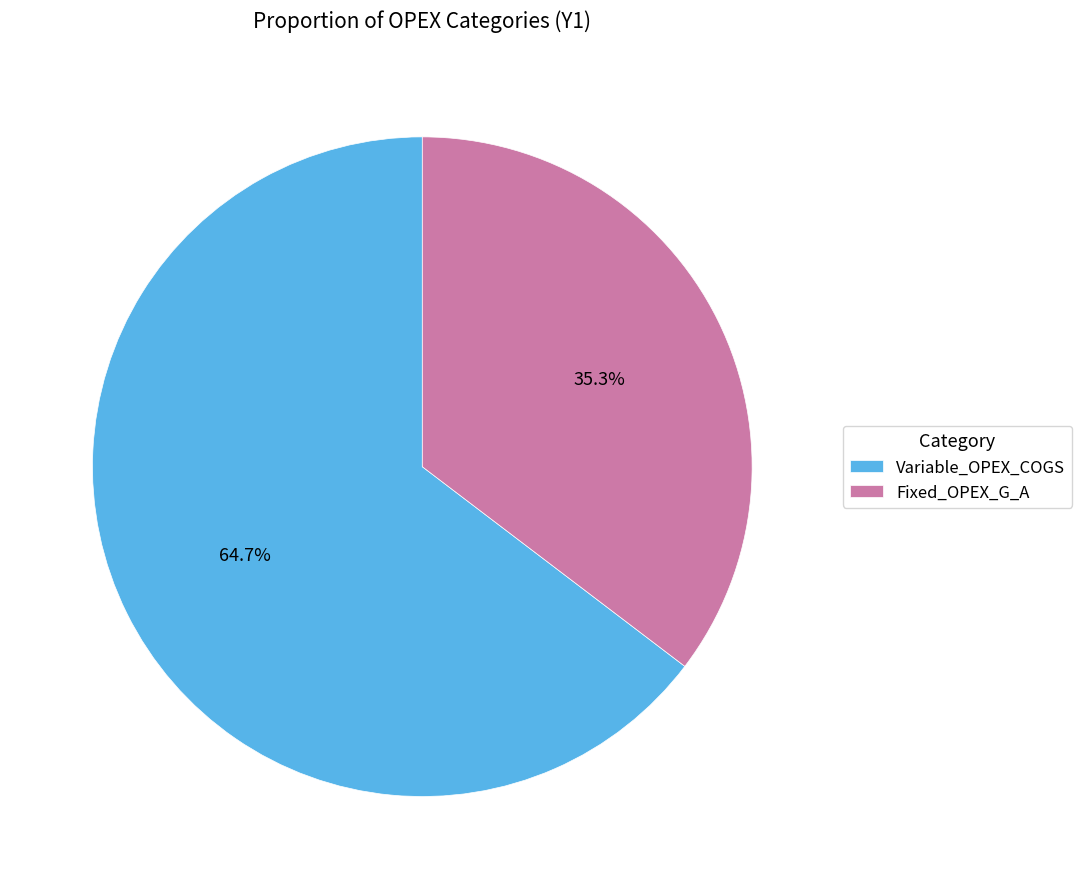

To the nearest percent, what is the difference between the largest and smallest slice percentages?

29%